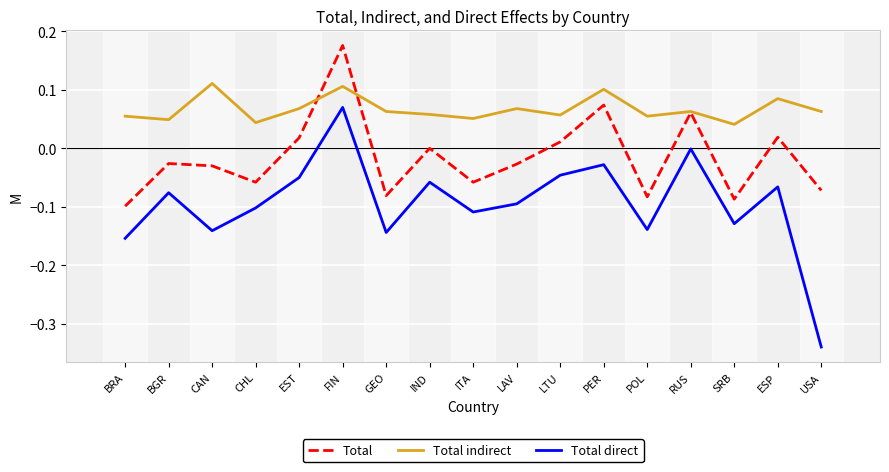

What position from the left is ITA?

9